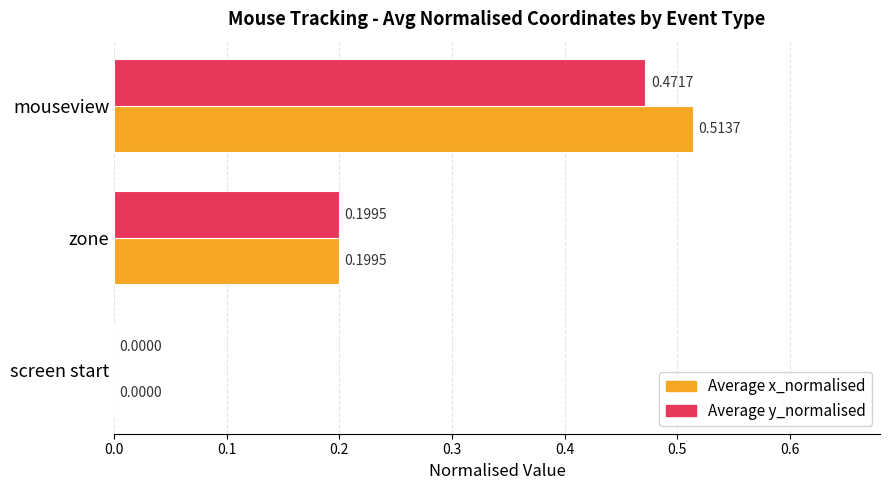

Between zone and mouseview, which series saw the biggest shift?

Average x_normalised